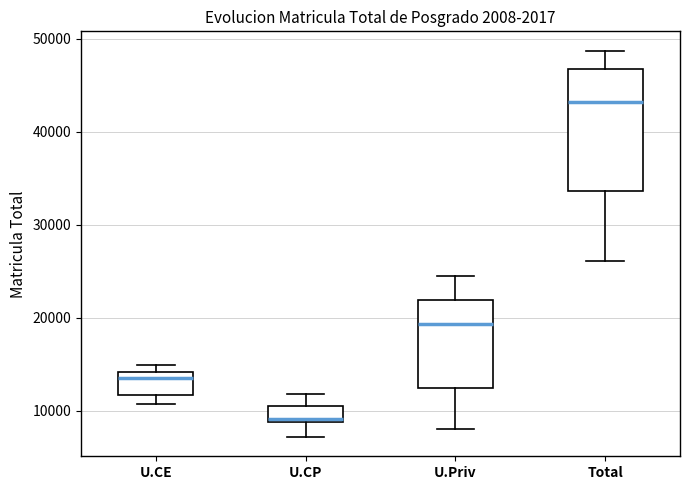

Where is the lower edge of the box for U.CE on the y-axis? The values are not printed on the chart, so give them approximately, as read against the axis.

12000